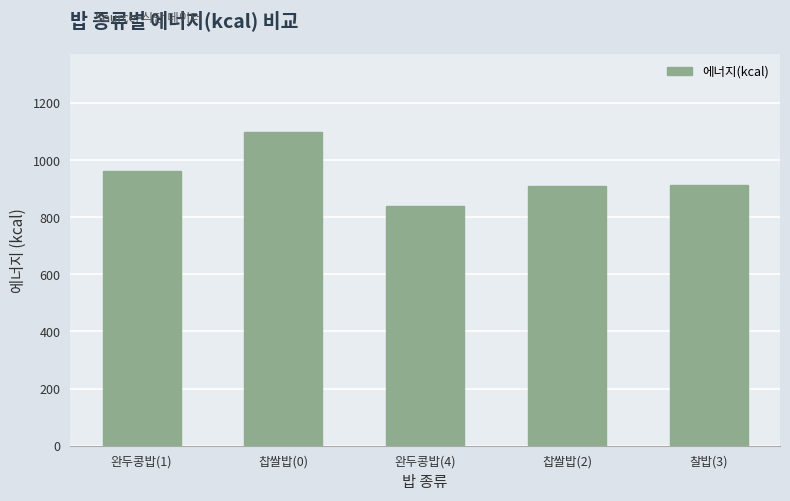

At which category does the chart reach its minimum across all series?

완두콩밥(4)